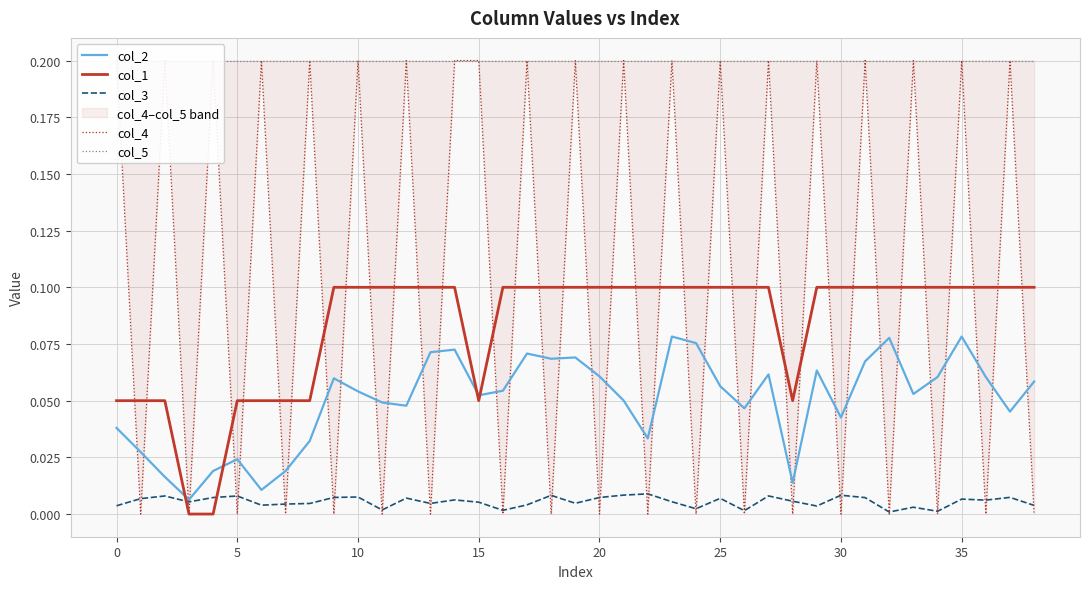

What is the label of the 26th point from the right?

13